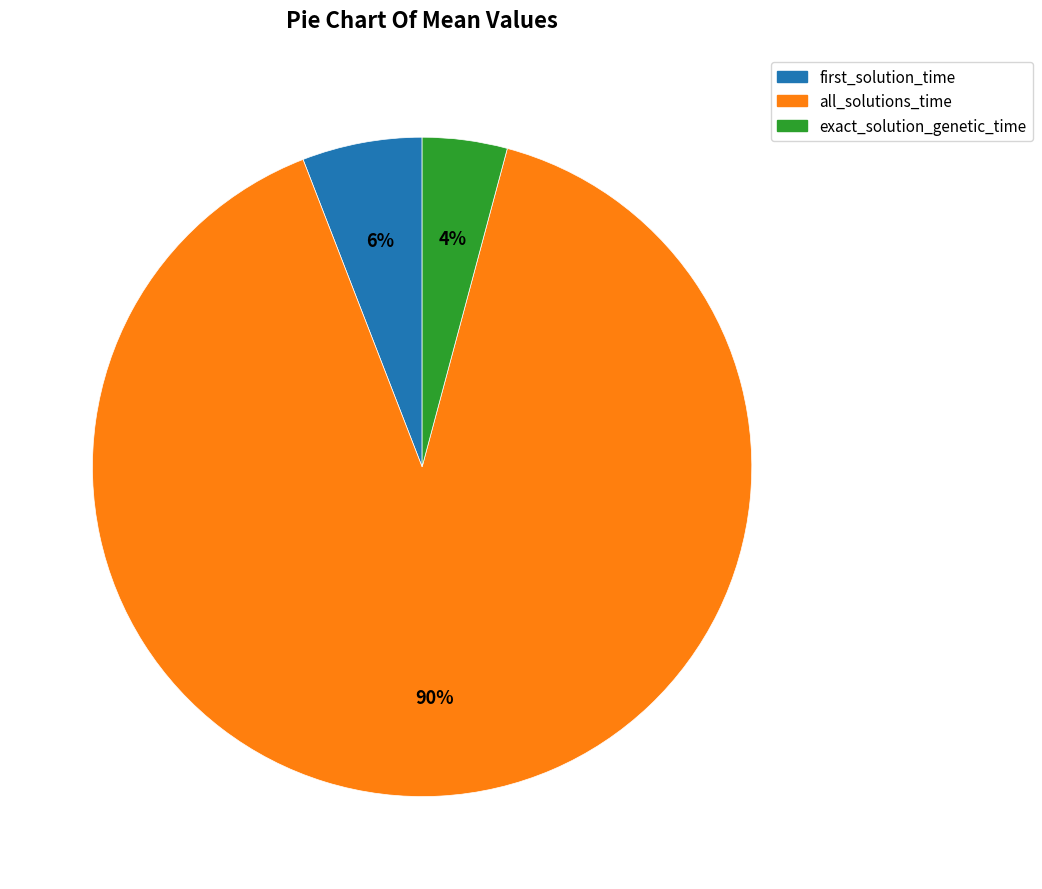

The all_solutions_time slice represents 99% of the pie. True or false?

False